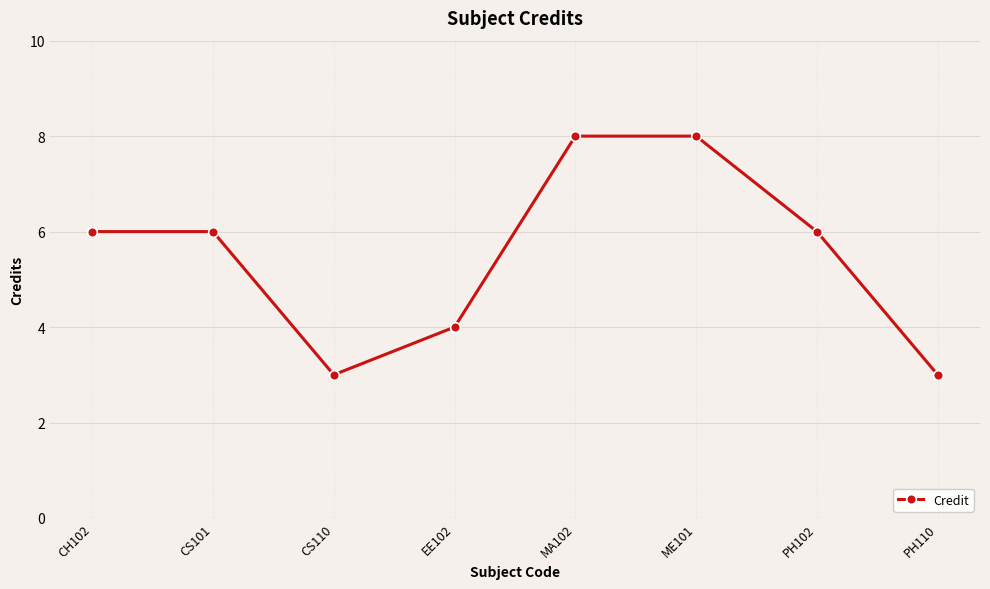

What is the difference between the maximum and minimum values?

5